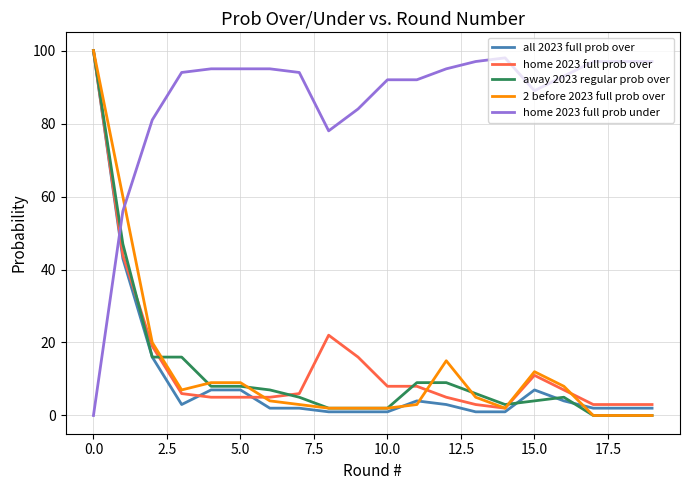

What is the maximum value for home 2023 full prob under?

98